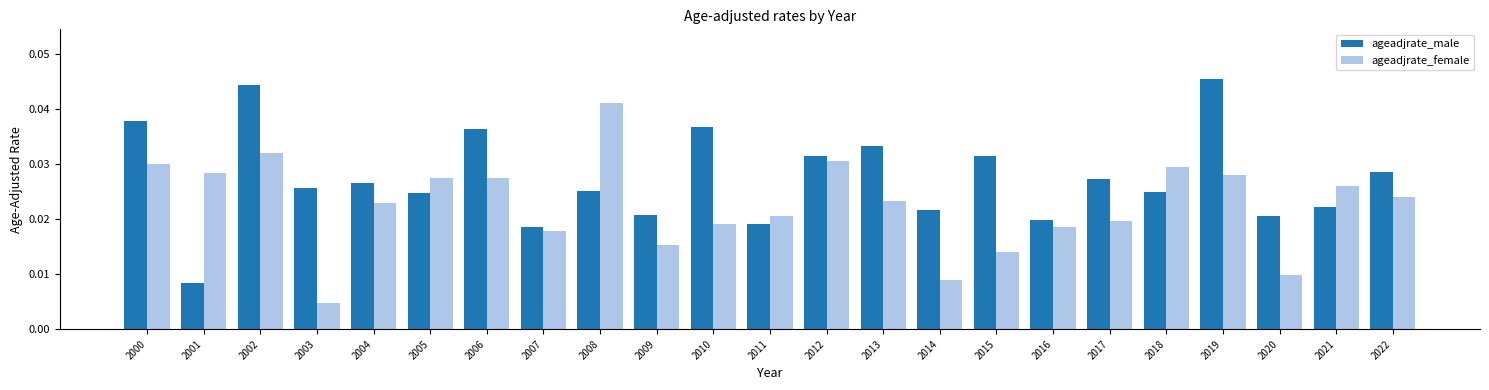

Which series has the largest total across all categories?

ageadjrate_male